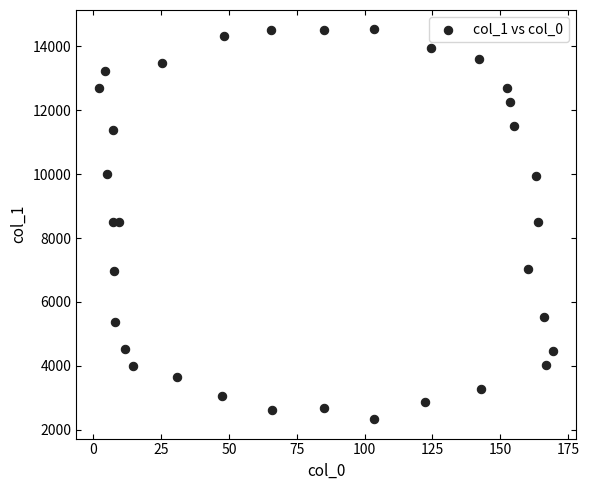

What is the range of X values (max minus min)?

167.5